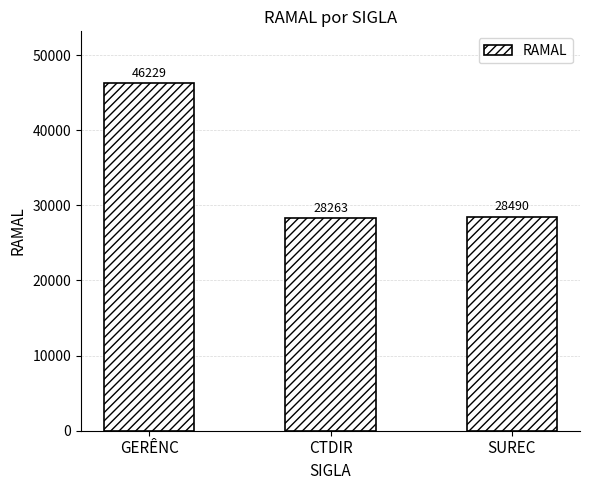

Reading left to right, extract all data points from this chart.

GERÊNC=46229	CTDIR=28263	SUREC=28490